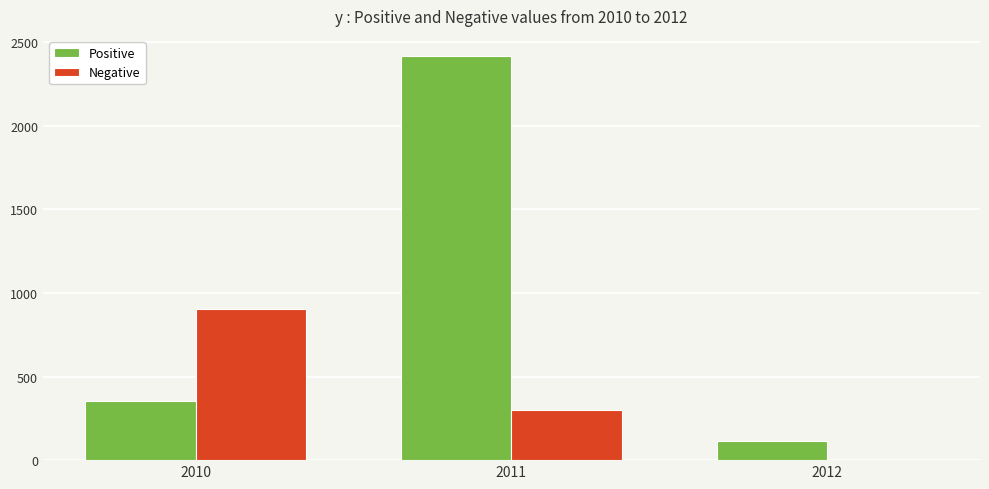

Reading left to right, transcribe all the data shown in this chart.

Positive: 2010=352.4	2011=2416.0	2012=115.5
Negative: 2010=903.0	2011=298.0	2012=0.0